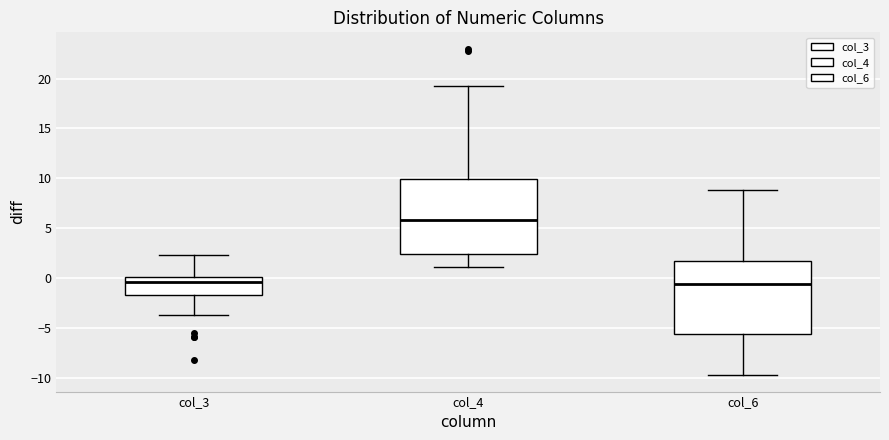

Reading left to right, read every box against the y-axis: the position of its median line, the range the box covers, and the ends of its whiskers. The values are not printed on the chart, so give them approximately, as read against the axis.

col_3: median -0.5, box -1.5 to 0.0, whiskers -3.5 to 2.5
col_4: median 6.0, box 2.5 to 10.0, whiskers 1.0 to 19.5
col_6: median -0.5, box -5.5 to 1.5, whiskers -10.0 to 9.0